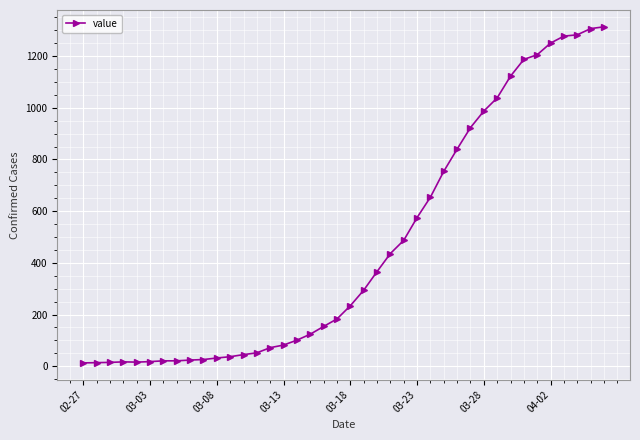

What is the average value?

465